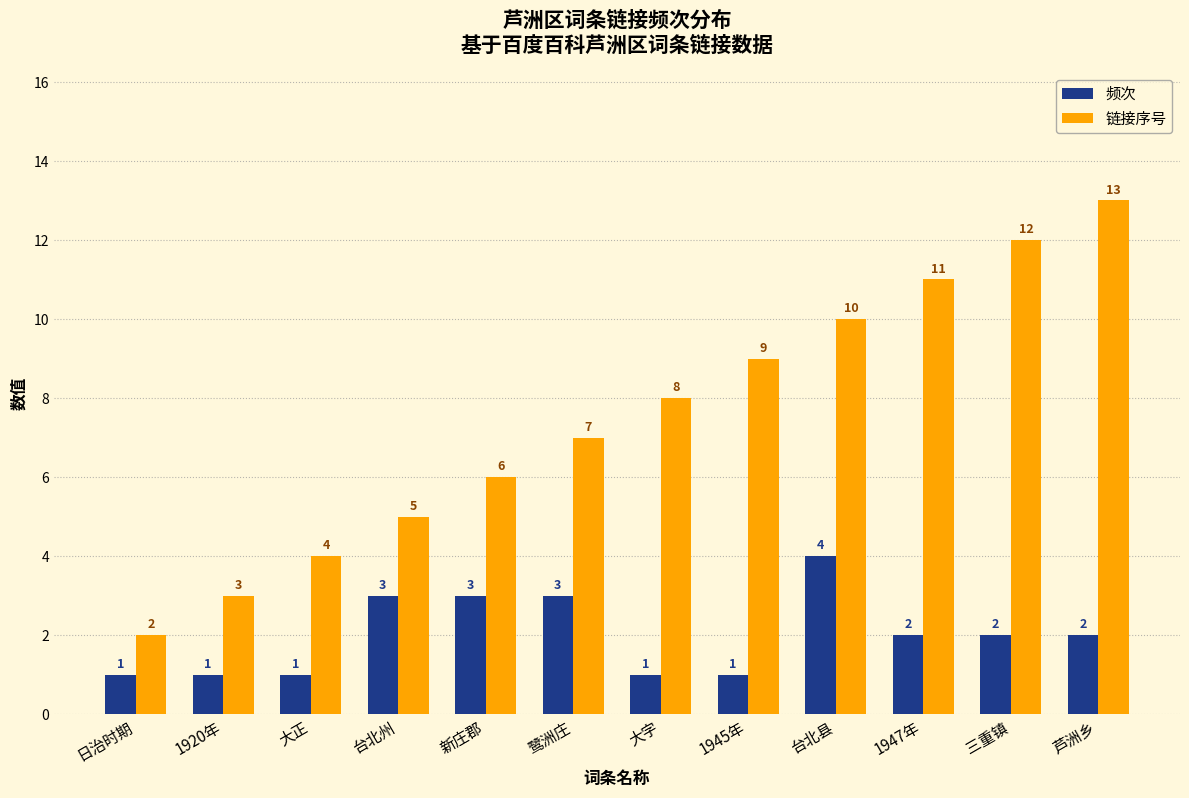

What is the label of the 10th bar from the right?

大正